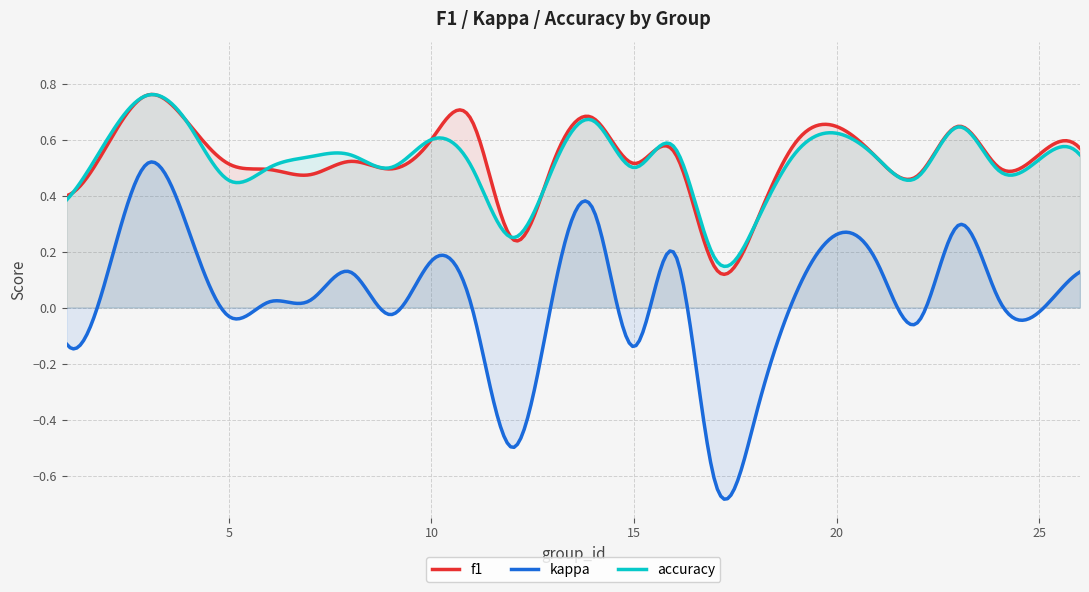

What is the greatest value displayed?

0.8